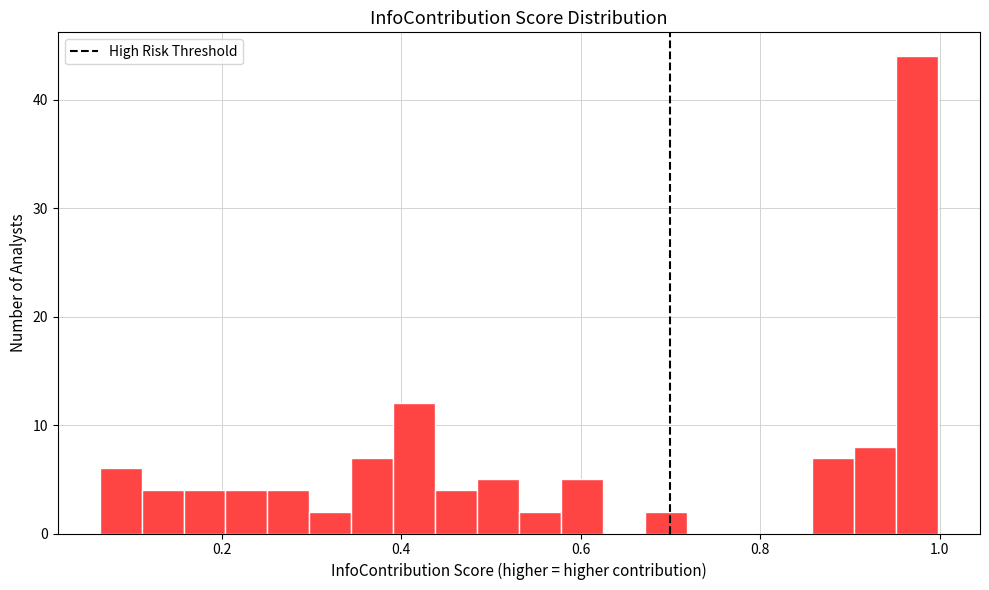

Around what value on the x-axis is the tallest bar? Give the approximate position of its centre, as read against the axis.

0.98